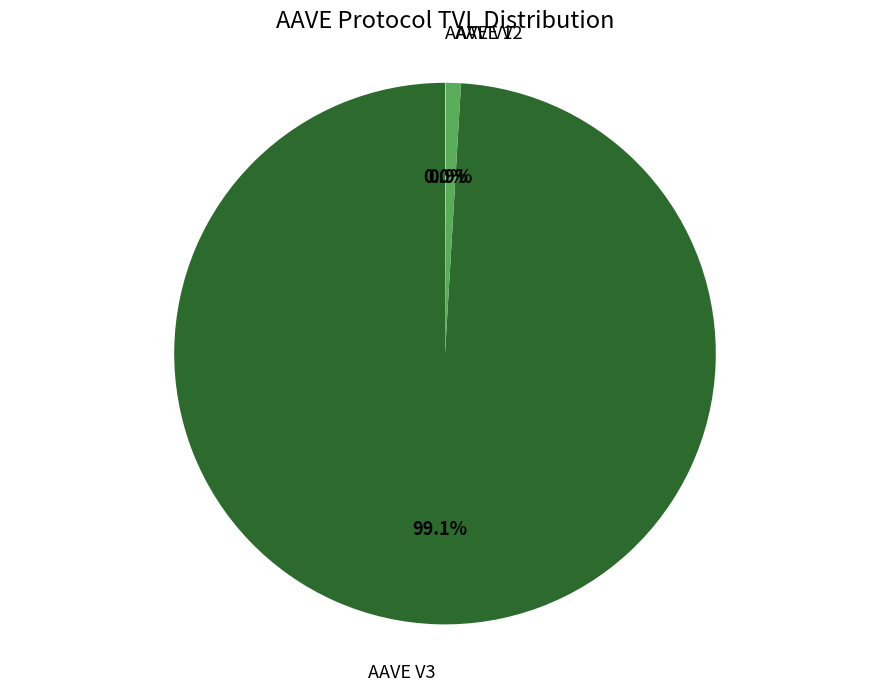

Is there a majority slice in this chart?

Yes